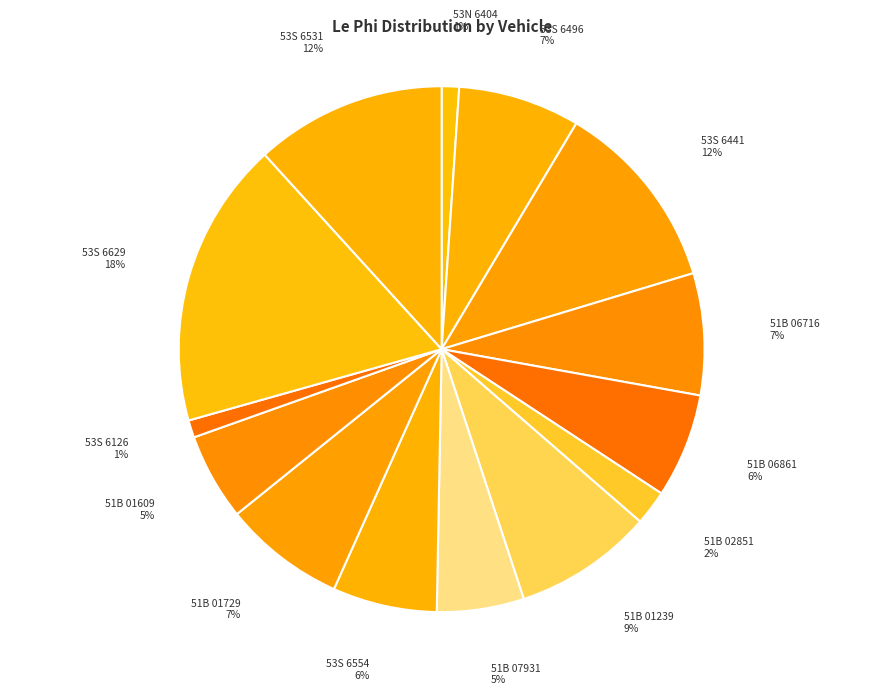

What is the largest slice in the pie chart?

53S 6629